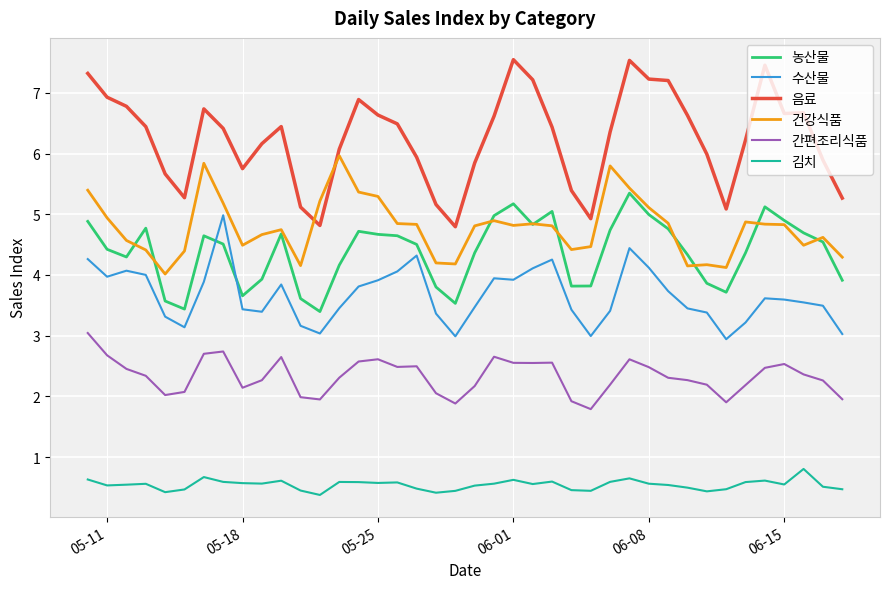

What are all the series names shown in the legend?

농산물, 수산물, 음료, 건강식품, 간편조리식품, 김치